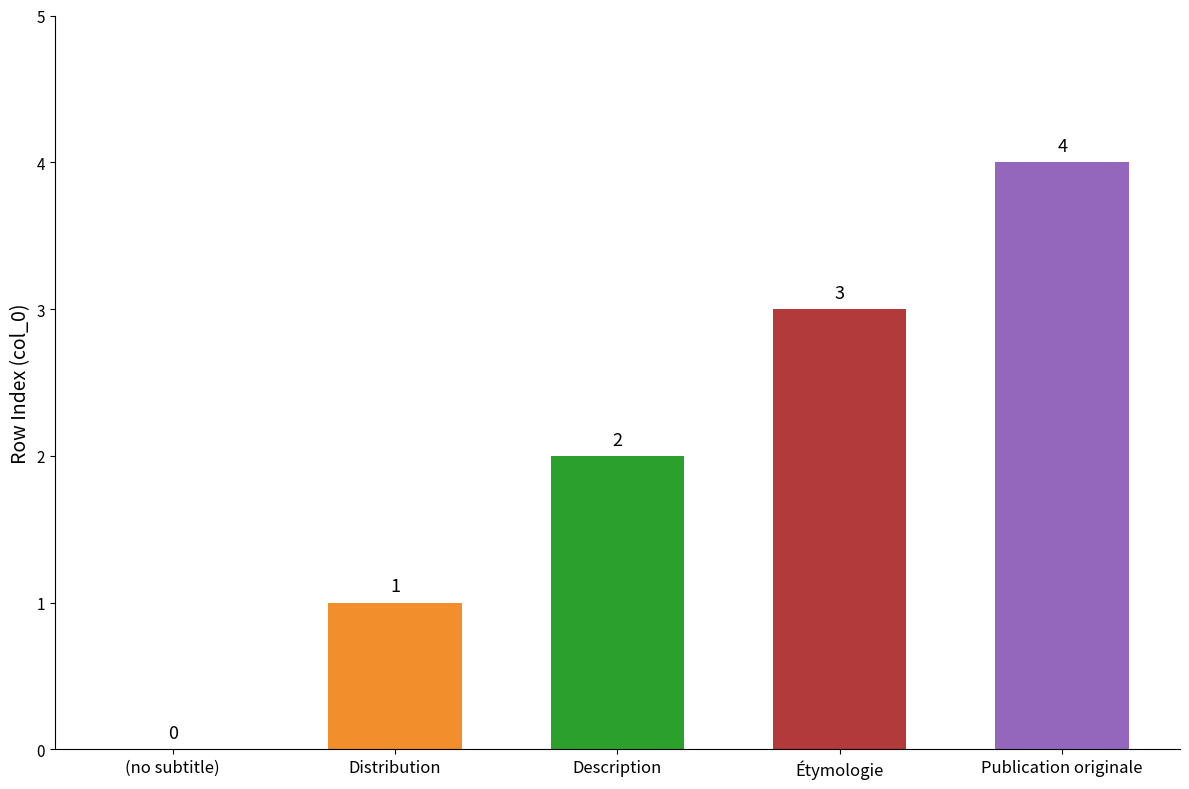

Which category has the highest value across all series?

Publication originale